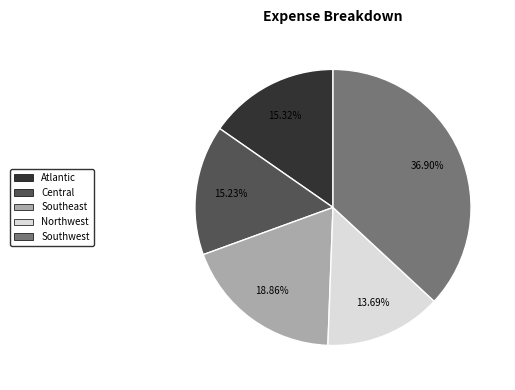

Is there a majority slice in this chart?

No